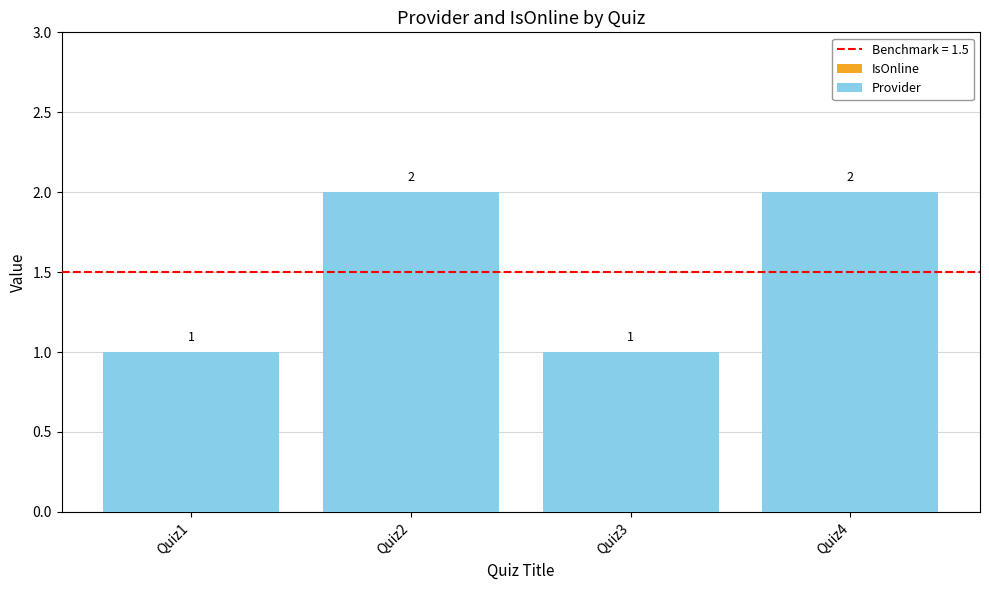

Is it true that the value at Quiz2 is 2?

True